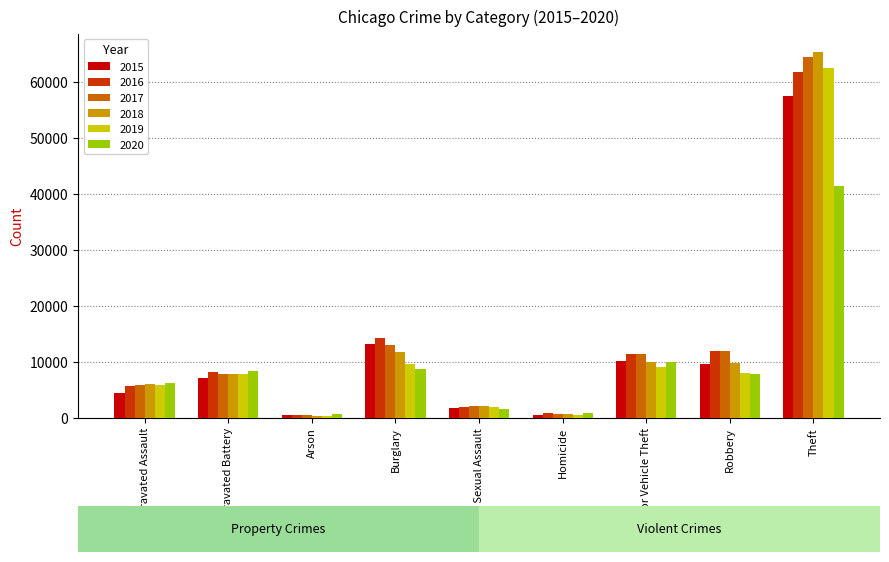

How many bars are there in total?

54